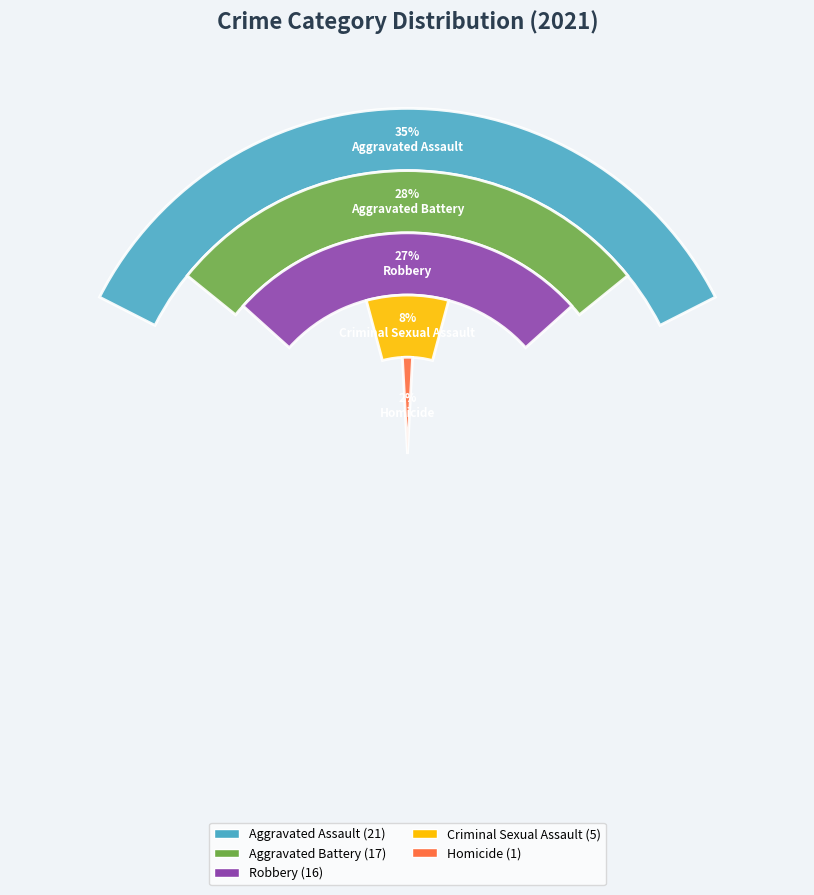

What is the total percentage of Robbery and Criminal Sexual Assault?

35.0%